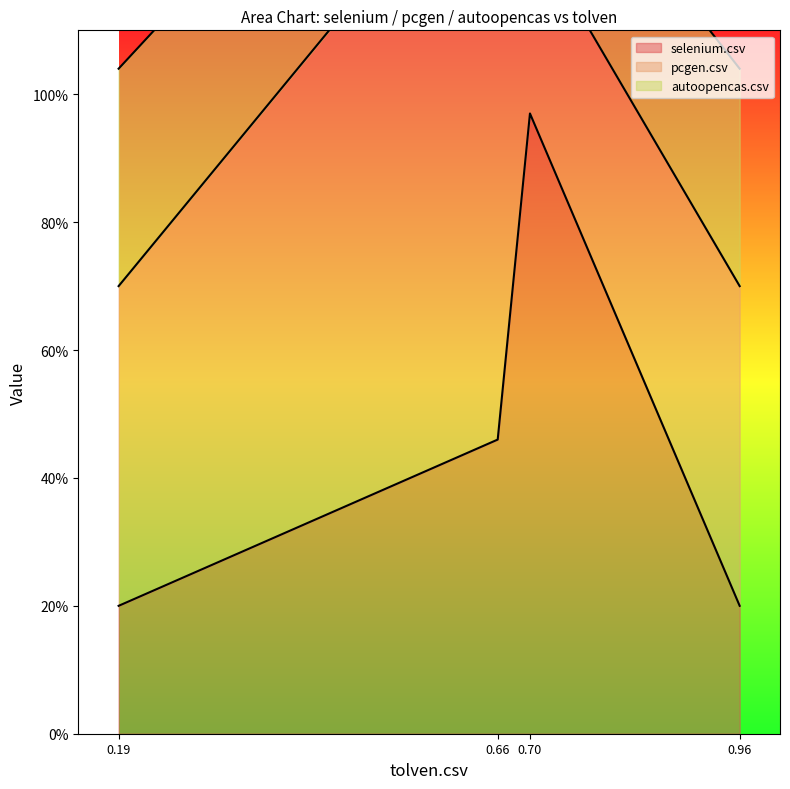

Between selenium.csv and tolven.csv, which is larger?

selenium.csv